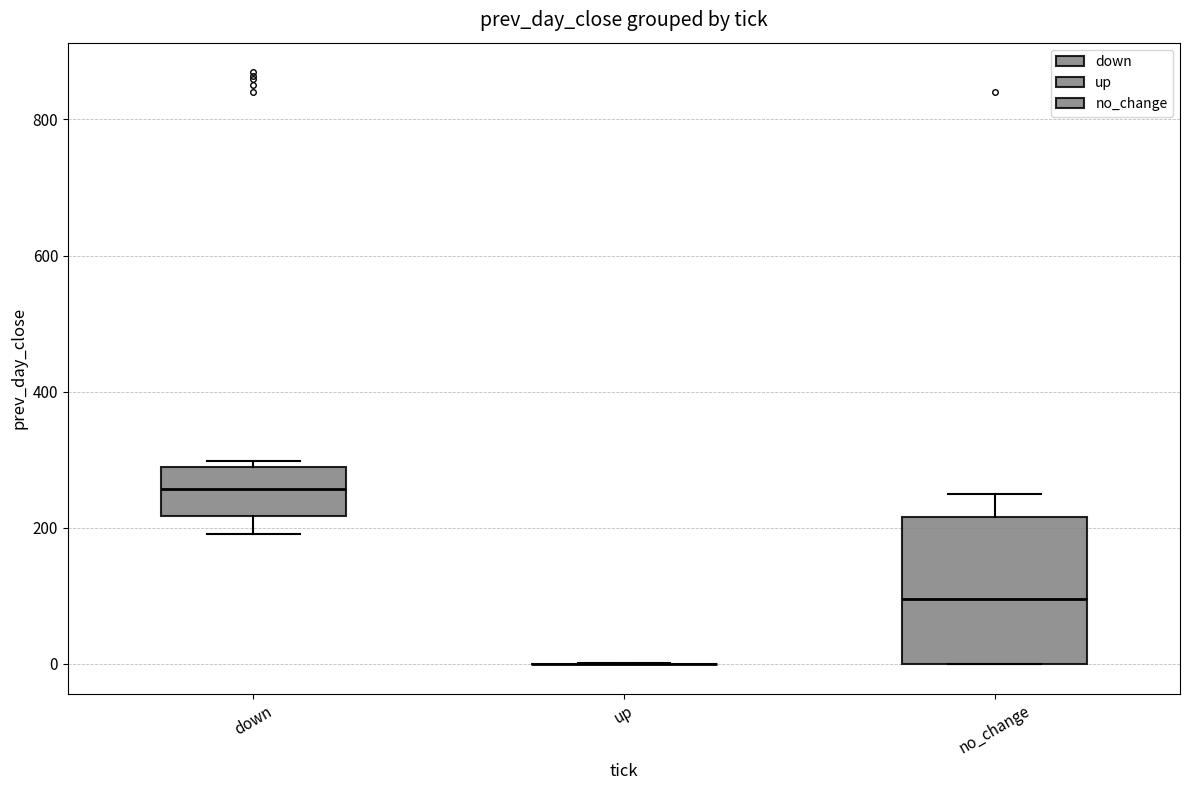

Where does the median line of the box for down sit on the y-axis? The values are not printed on the chart, so give them approximately, as read against the axis.

260